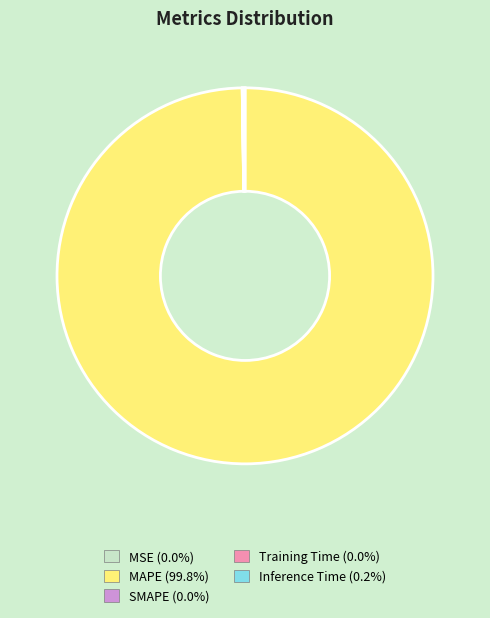

Does any single category account for the majority?

Yes